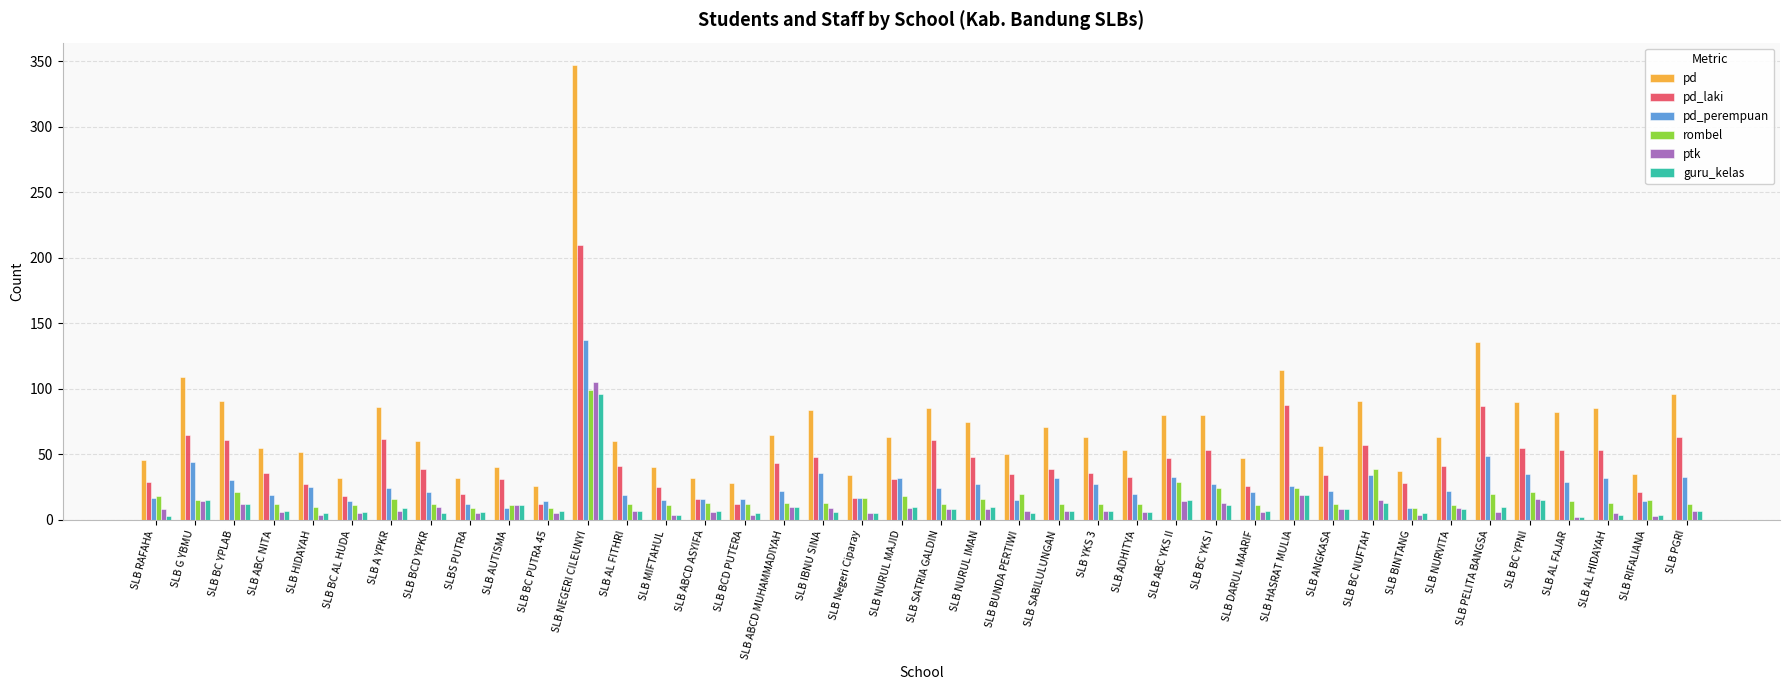

What is the spread (max minus min) of values at SLB DARUL MAARIF?

41